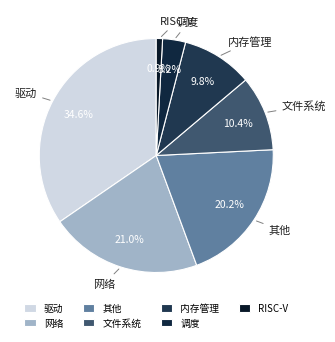

What percentage is the 调度 slice, to the nearest percent?

3%